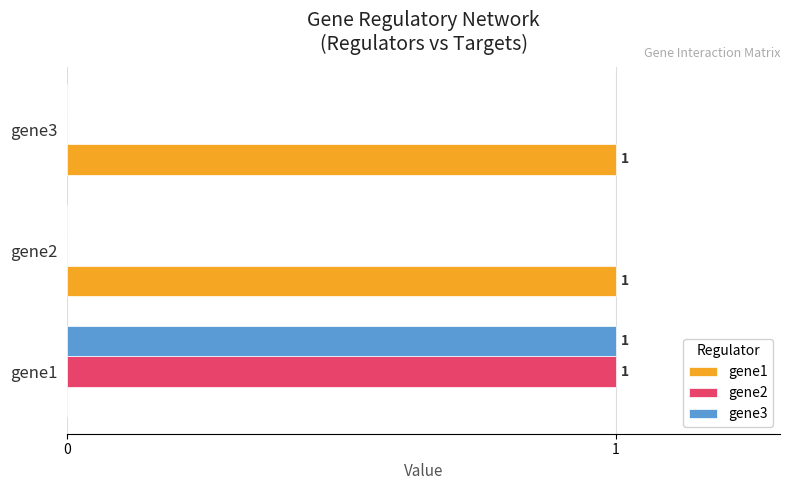

Is the value of gene1 at gene2 greater than the value of gene3 at gene3?

Yes